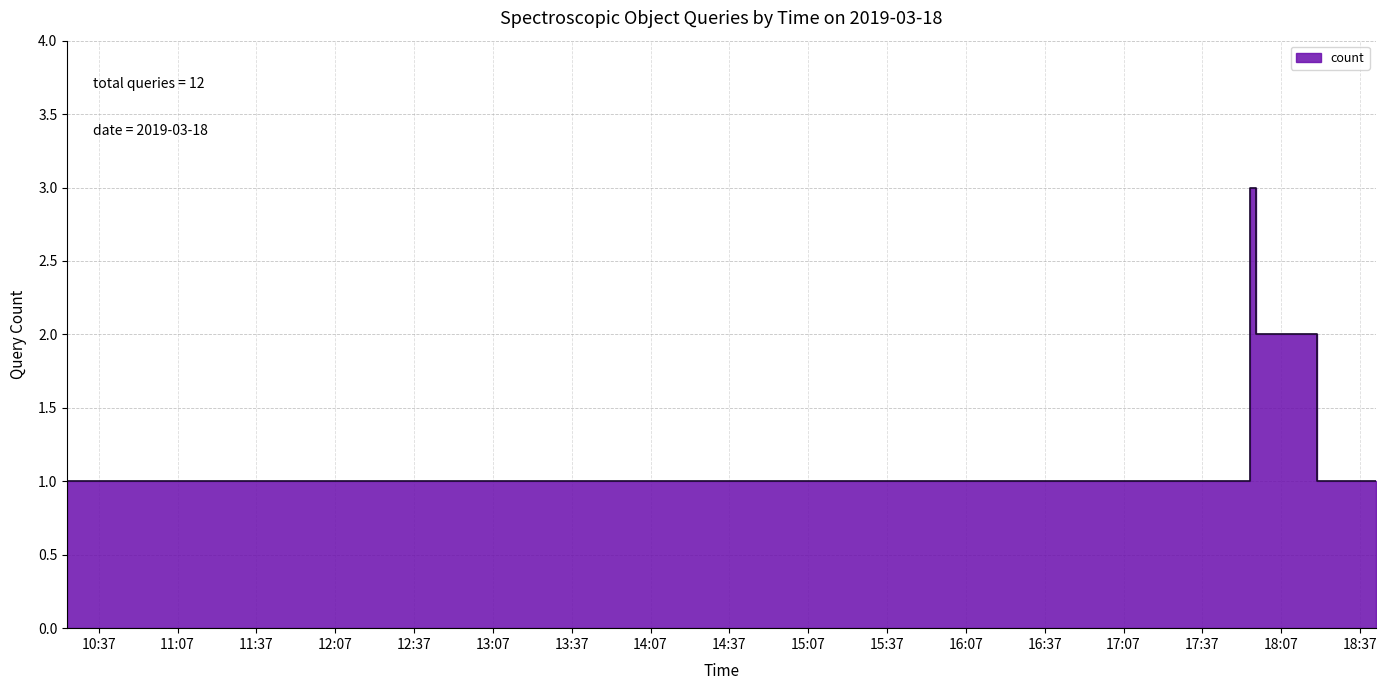

The value at 2019-03-18 17:17:00 is 1. True or false?

True